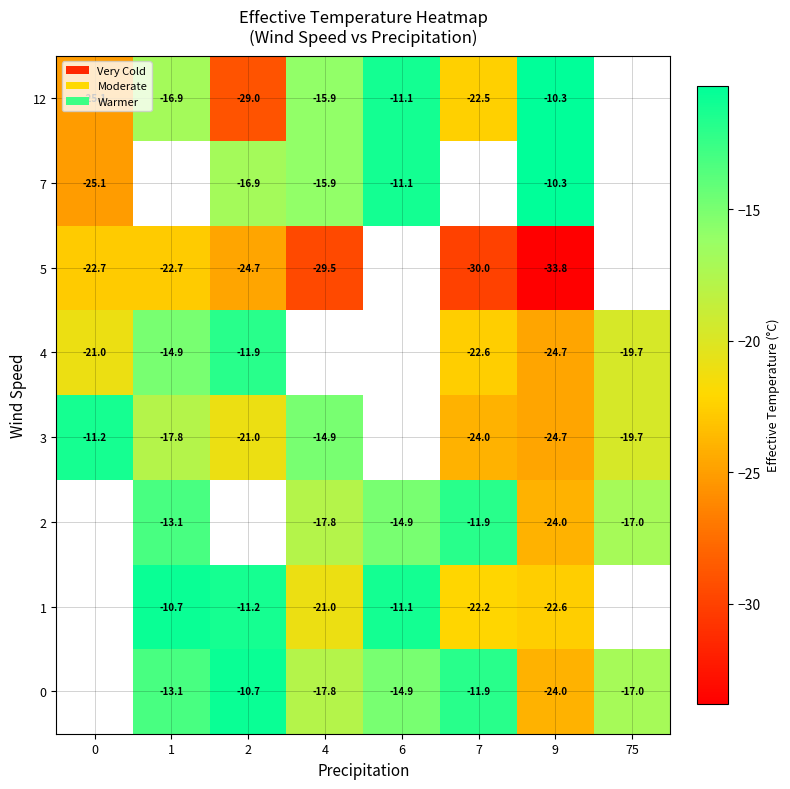

What is the spread (max minus min) of values at 9?

23.5